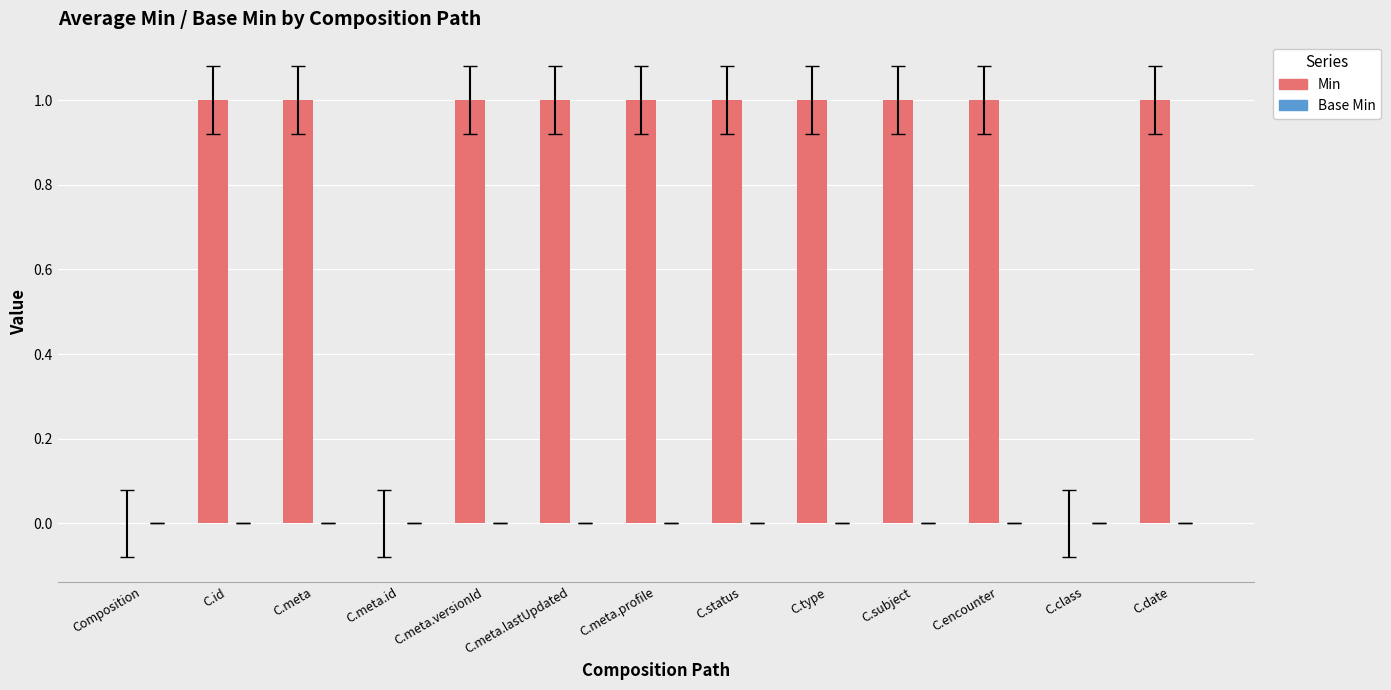

What is the sum of all values?

10